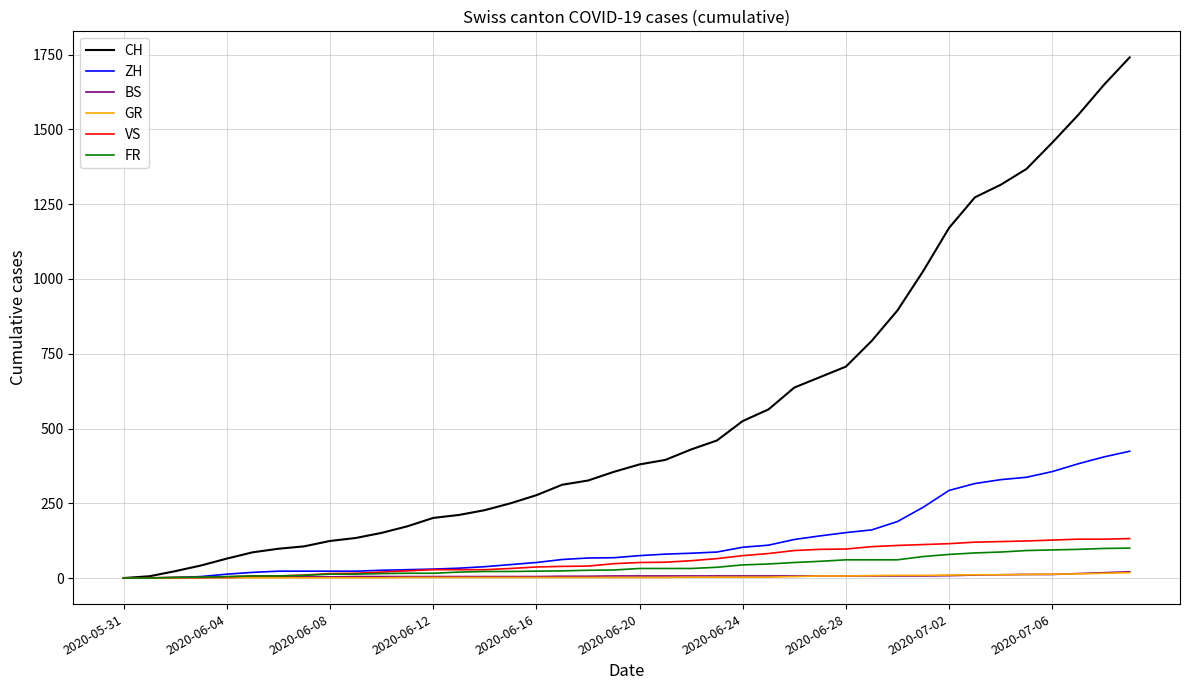

What is the greatest value displayed?

1741